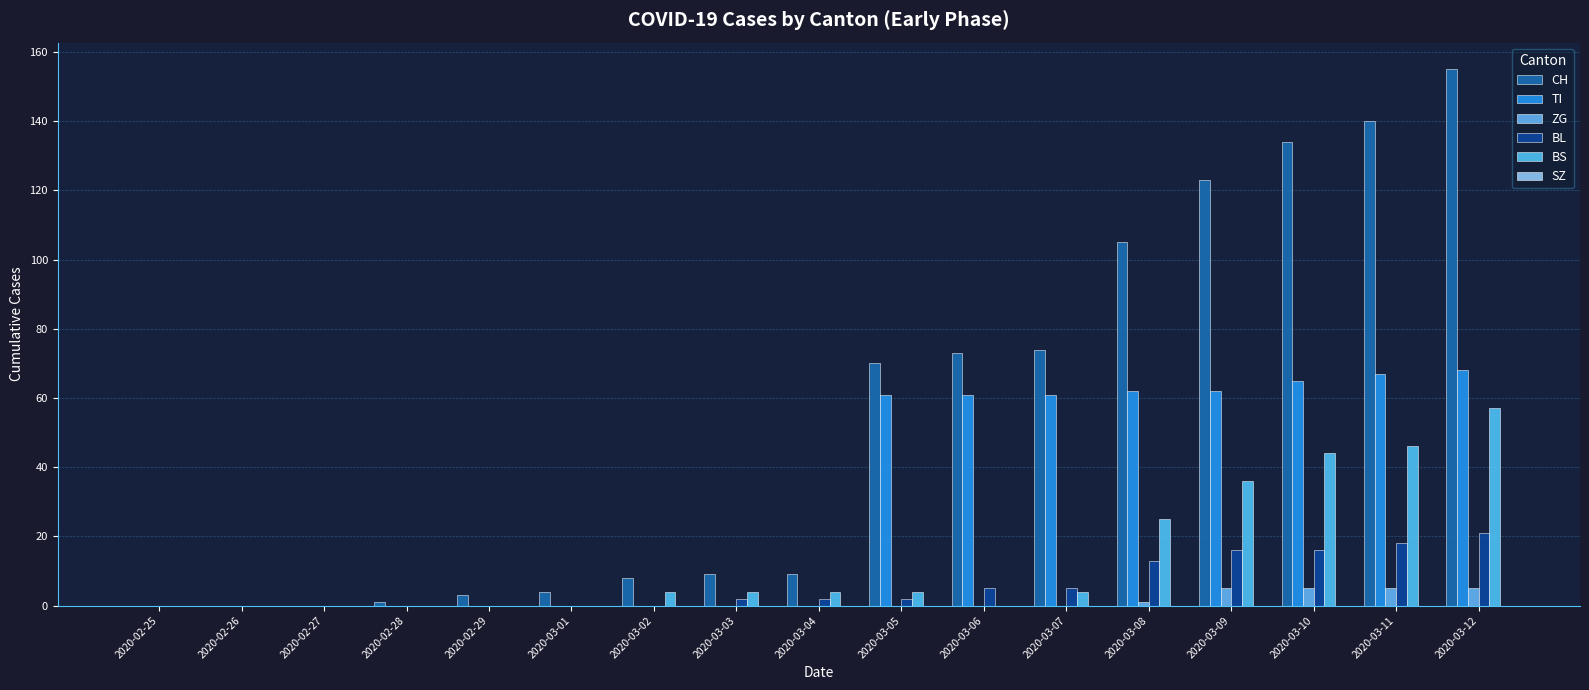

How many groups of bars are there?

17